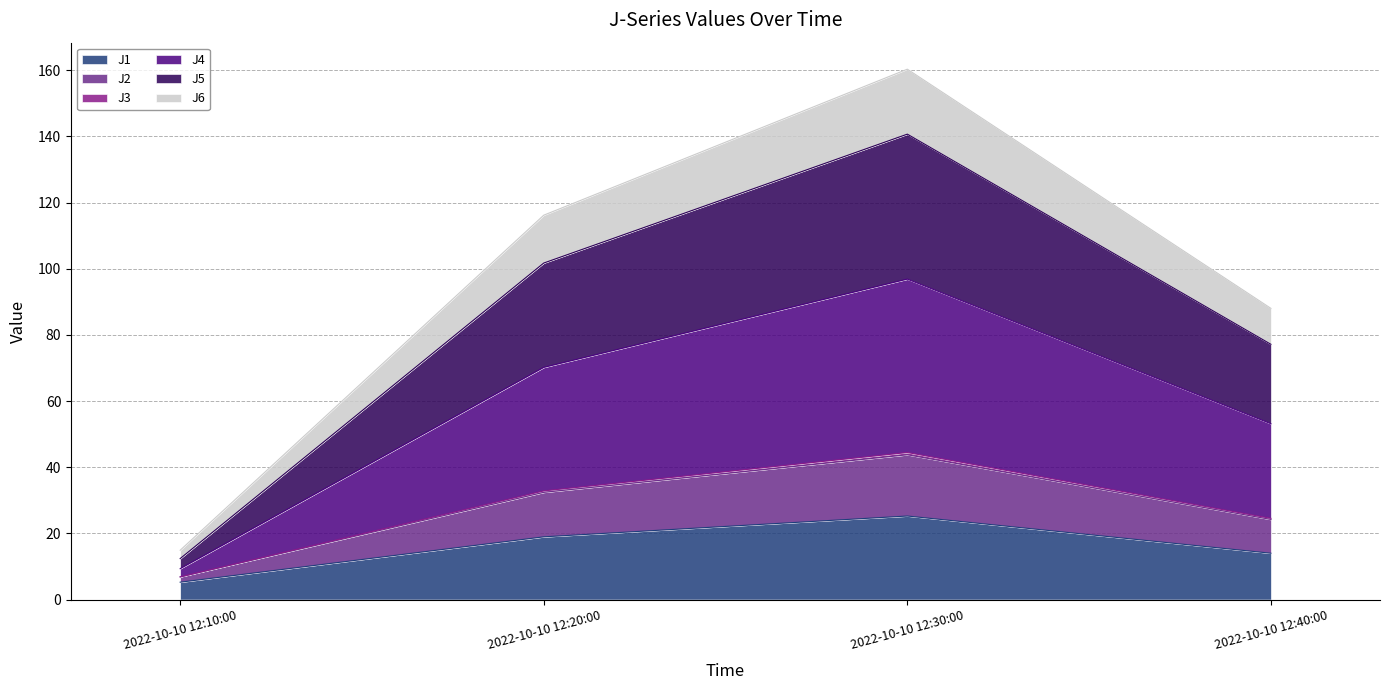

What is the lowest value of the J1 series?

5.2